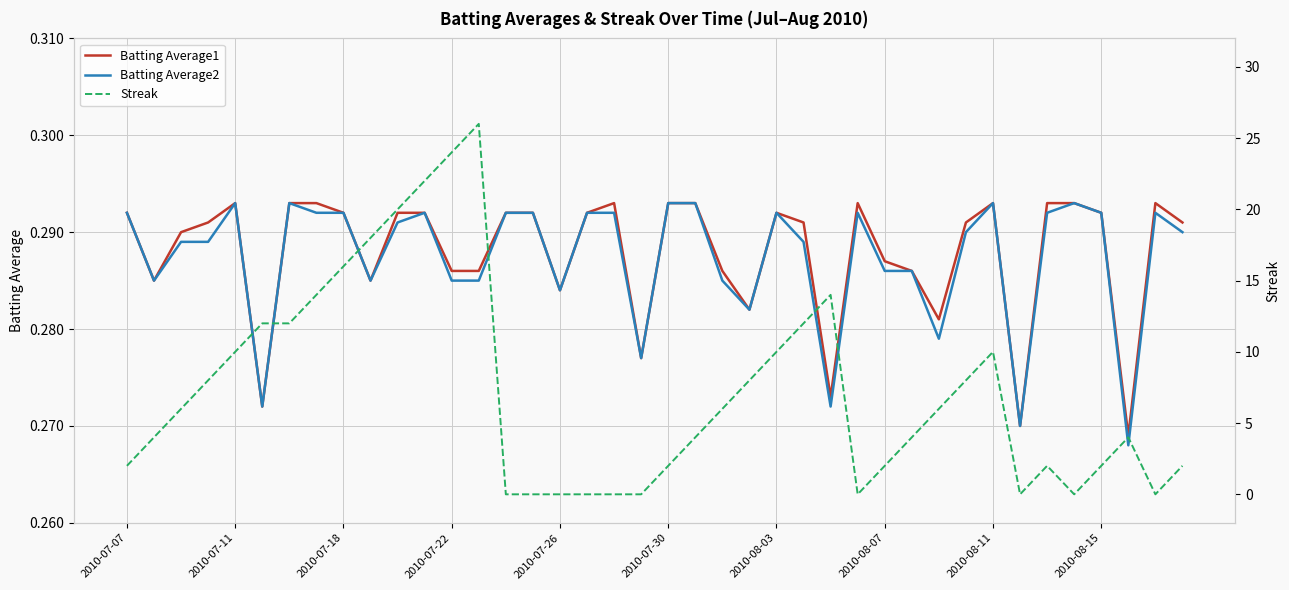

What is the maximum value shown in the chart?

26.0